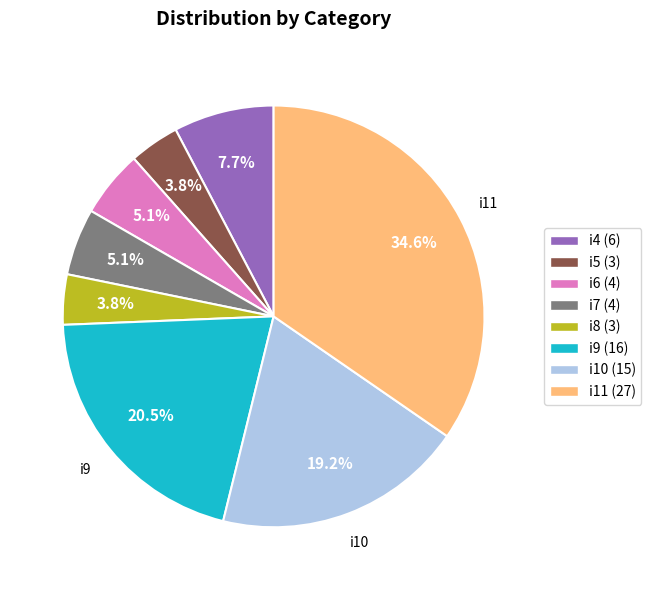

Count the number of slices in the pie.

8